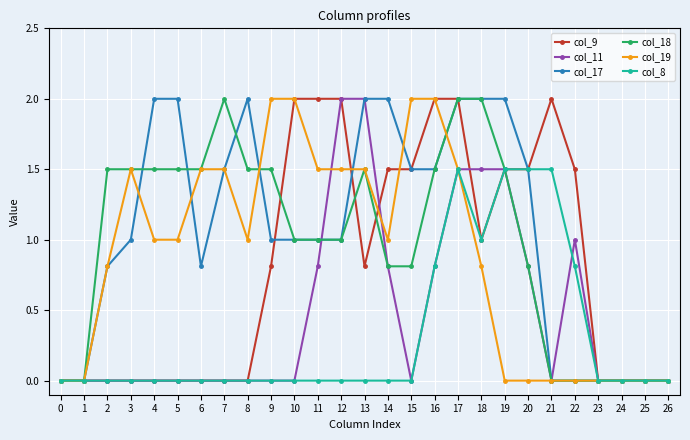

True or false: col_11 has a value of 0.4 at 19.

False